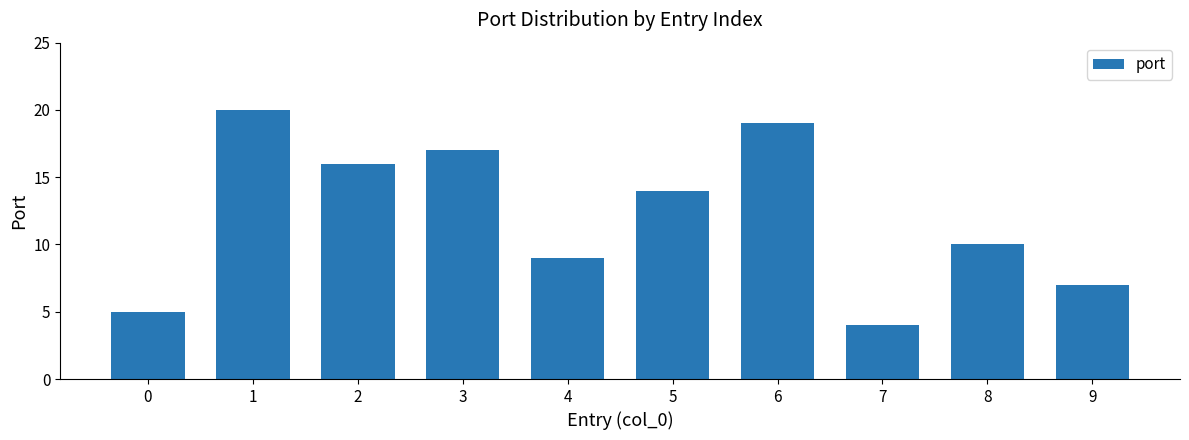

What is the difference between the values at 4 and 3?

8